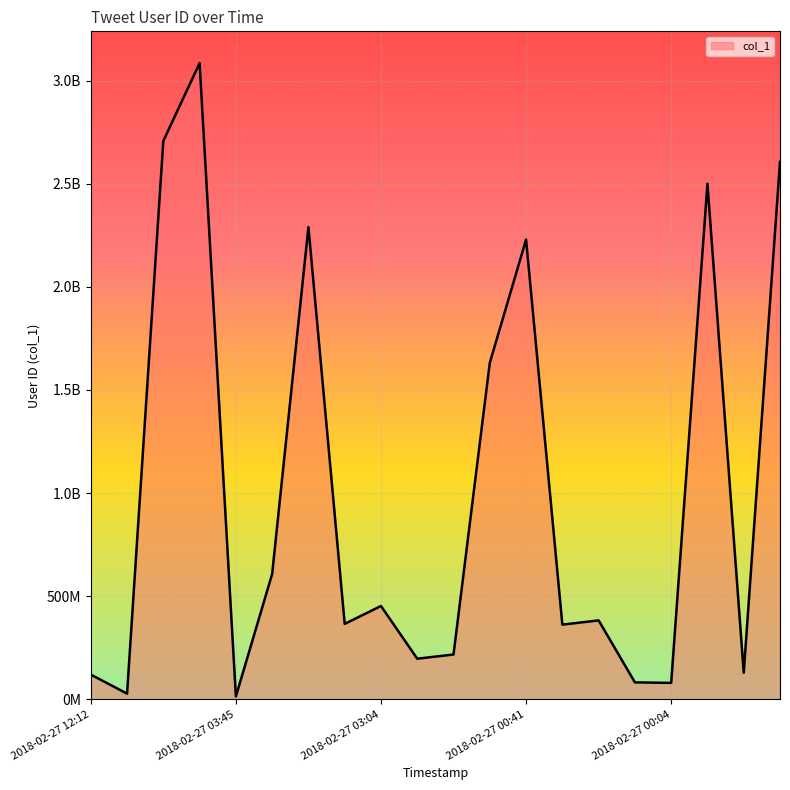

What is the smallest value displayed?

14009652